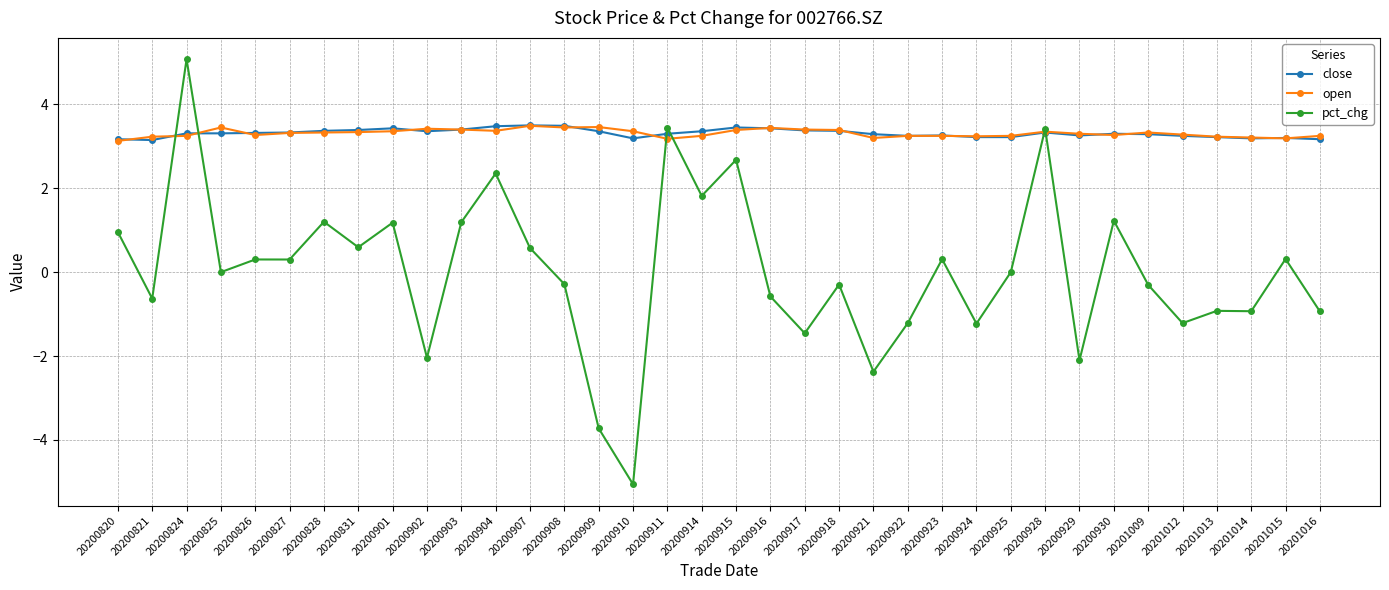

What is the difference between the maximum and second lowest values in the close series?

0.3